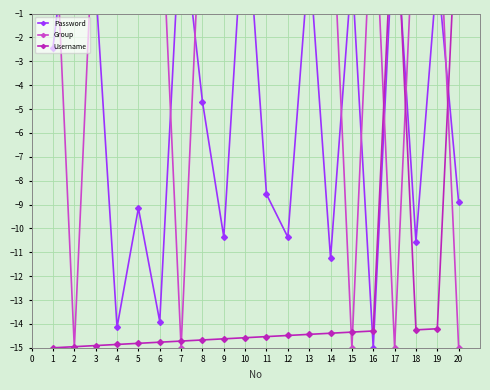

How many lines are shown in the chart?

3